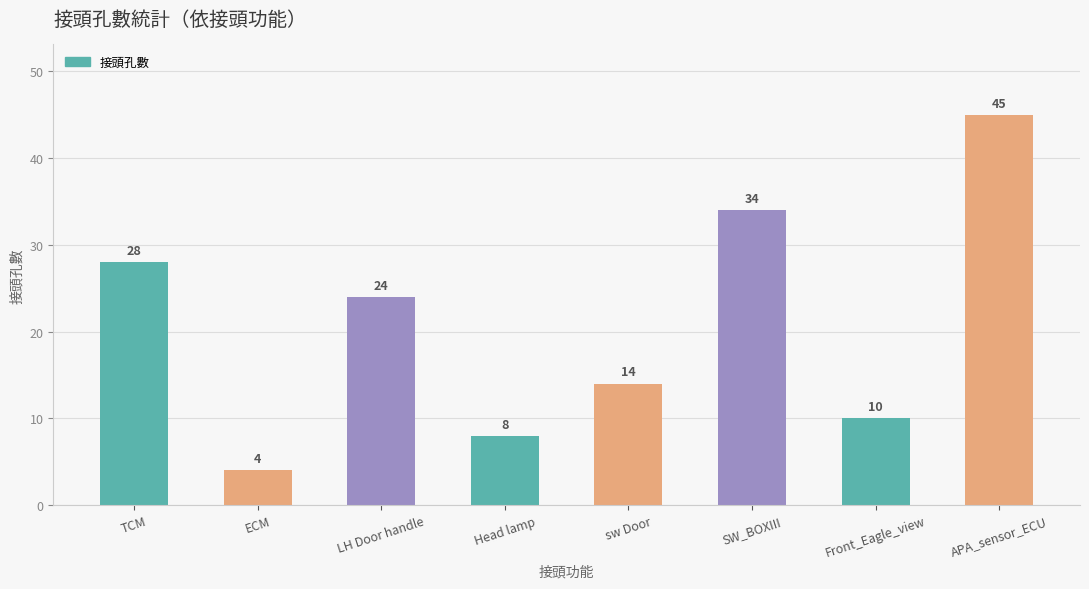

What is the difference between the maximum and minimum values?

41